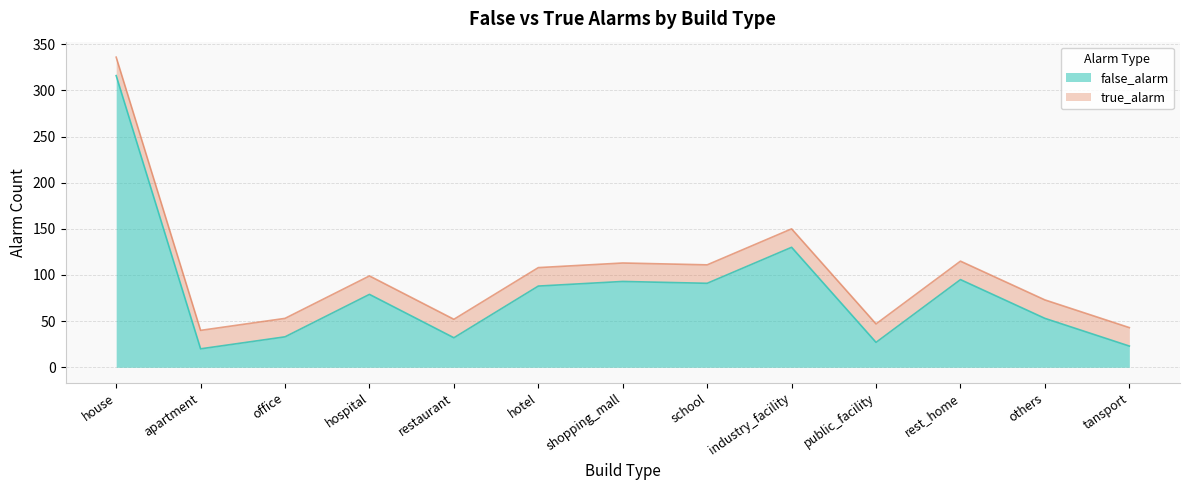

Rank the categories by value from highest to lowest.

house, industry_facility, rest_home, shopping_mall, school, hotel, hospital, others, office, restaurant, public_facility, tansport, apartment